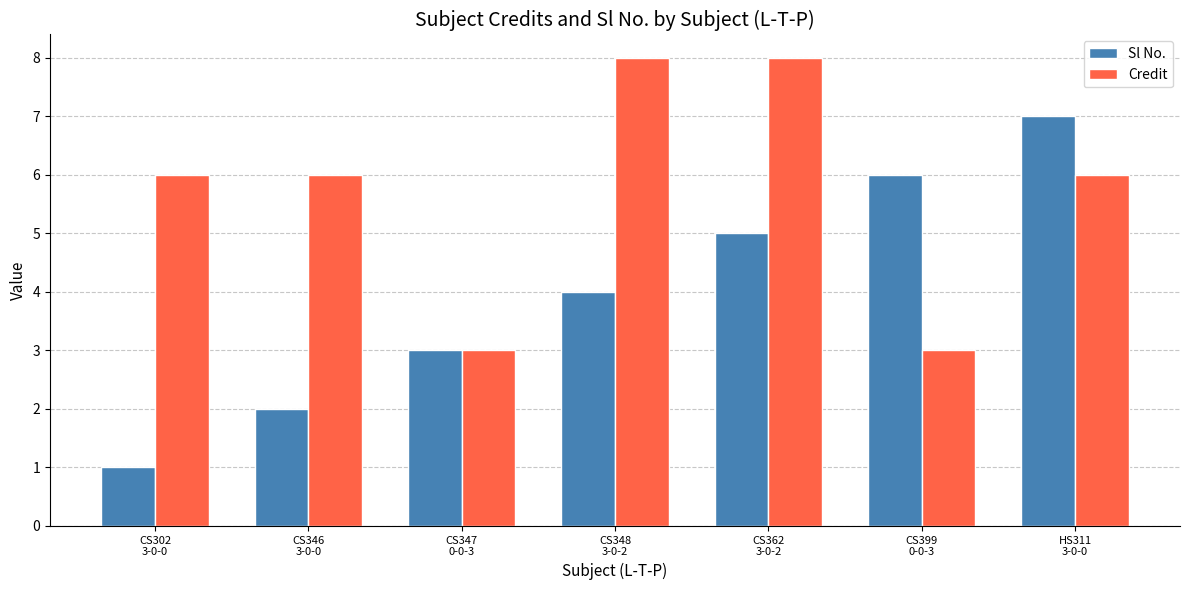

How many data points in Sl No. are less than 4?

3